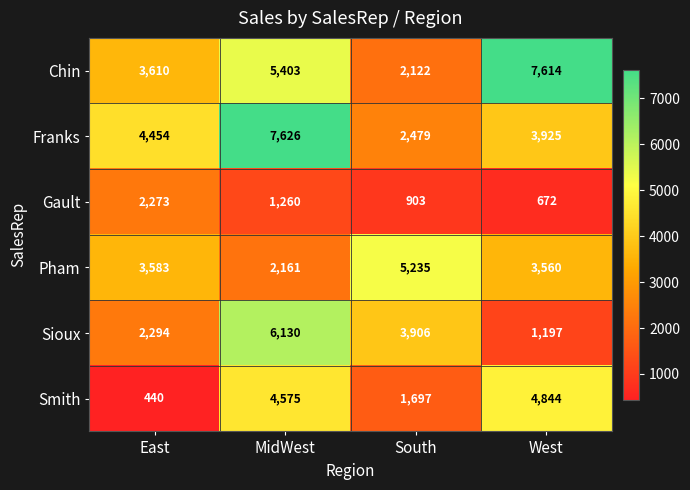

At which label is Smith closest to 2642?

South